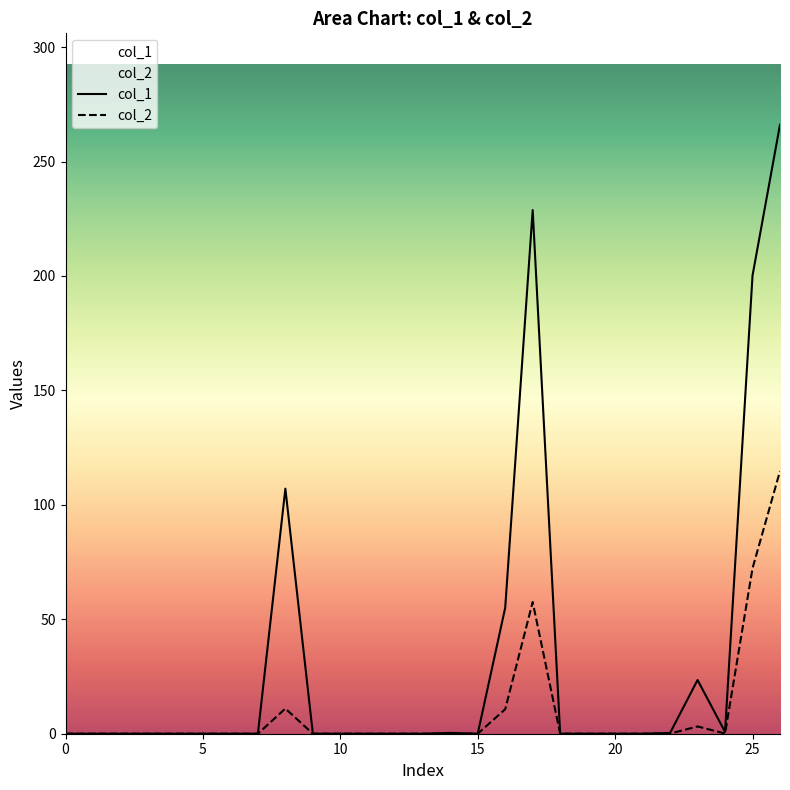

Which series has the widest spread of values?

col_1